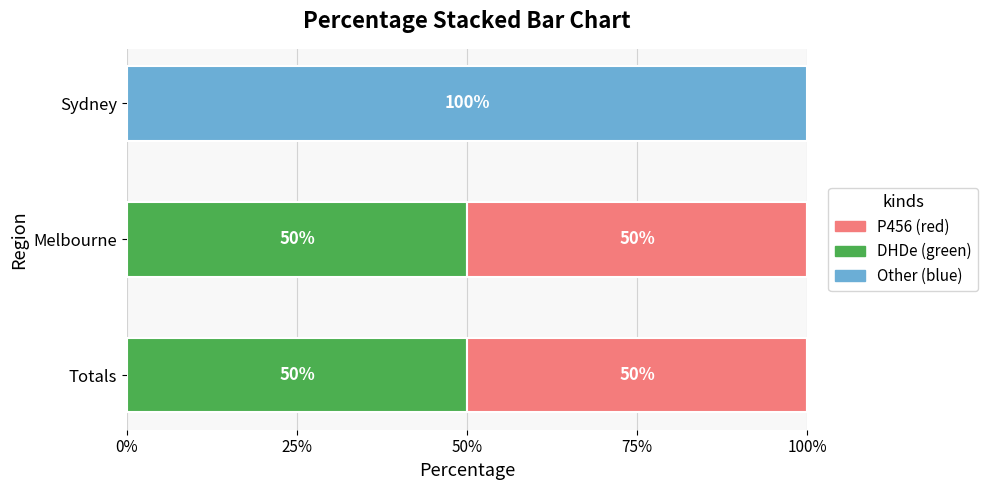

What is the total value across all series at Sydney?

100